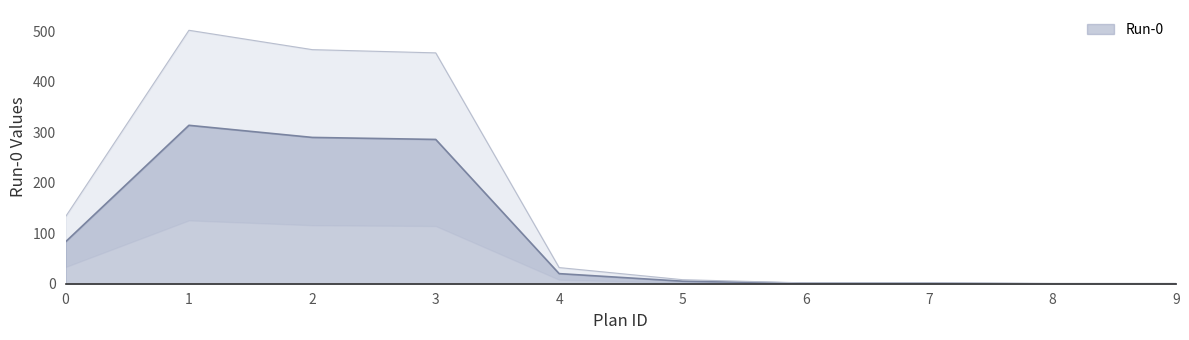

How many distinct data groups are displayed?

1